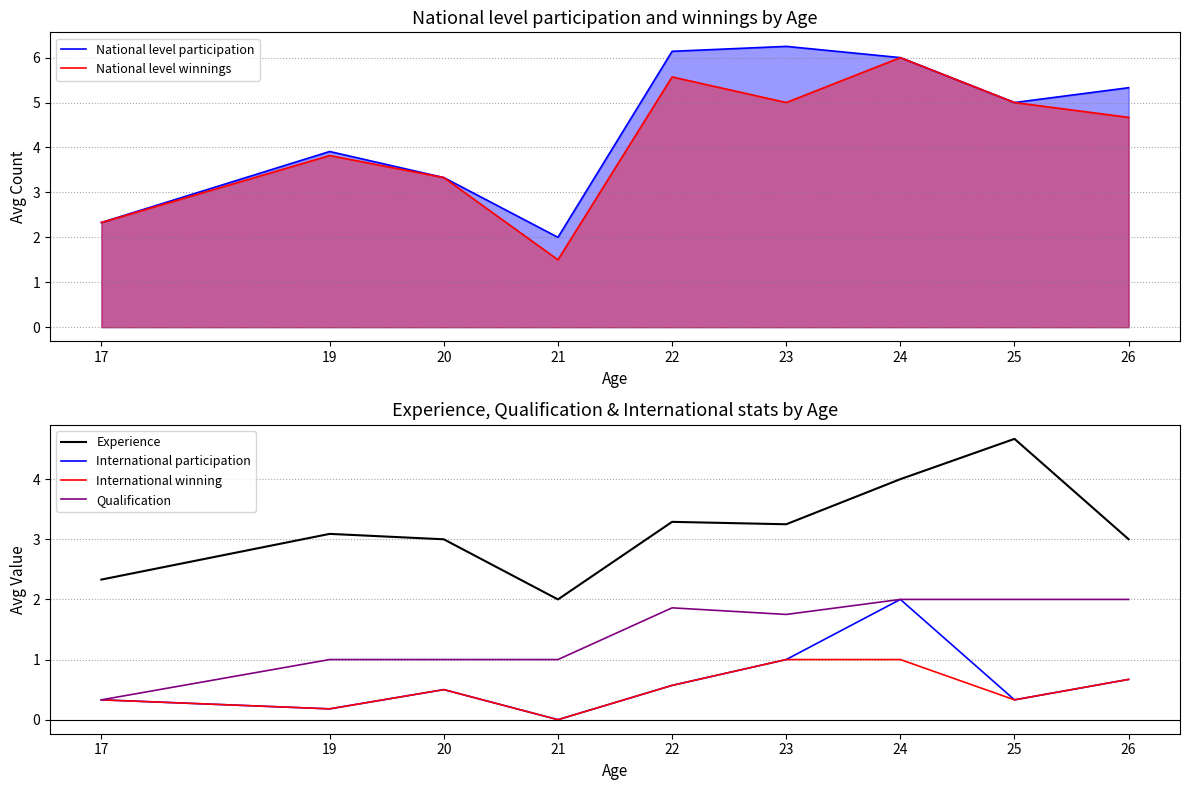

What value does the Qualification series have at 25?

2.0